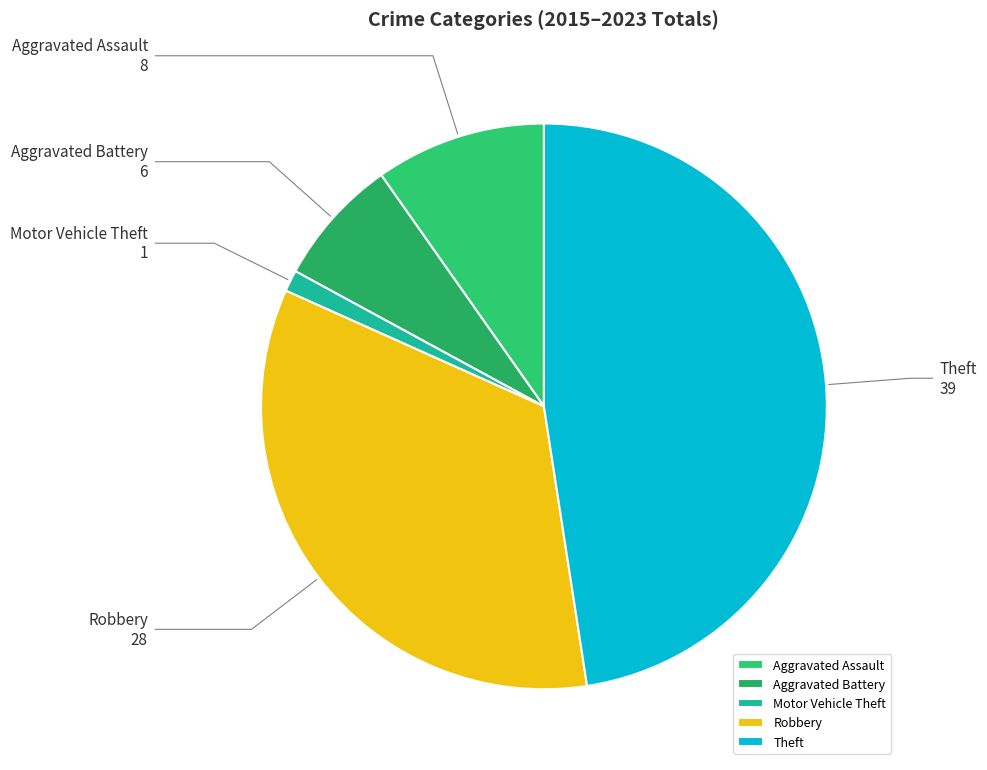

Combined, do Robbery and Aggravated Battery account for over 50%?

No